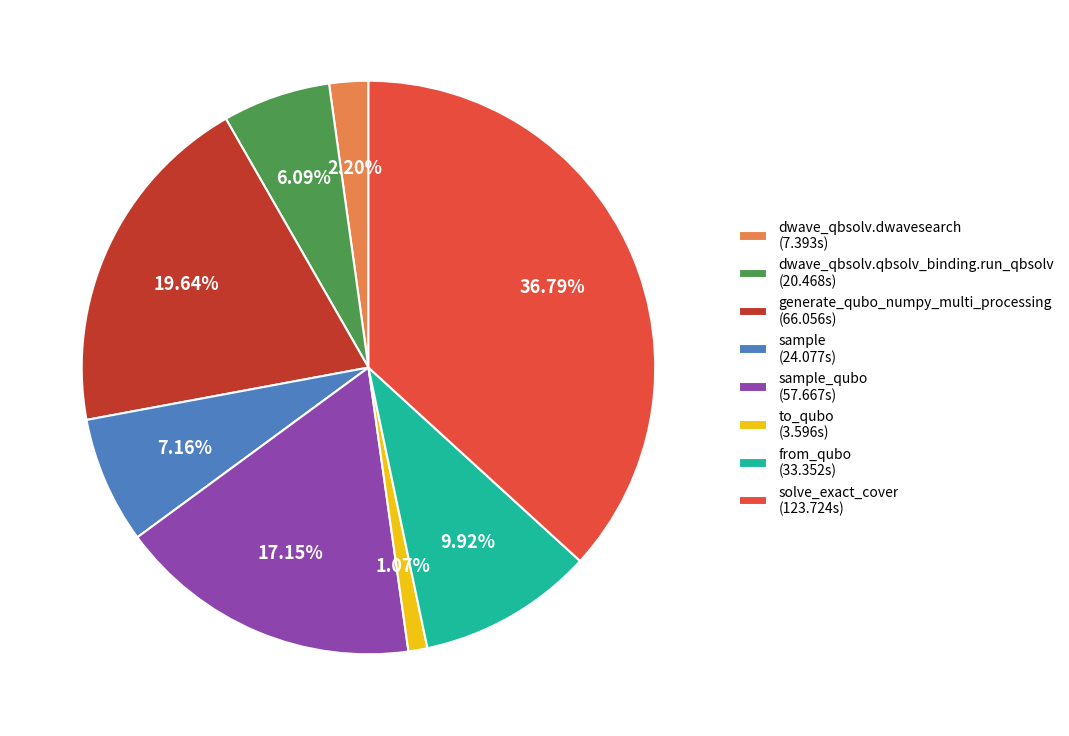

Is the sum of sample (24.077s) and to_qubo (3.596s) greater than half?

No